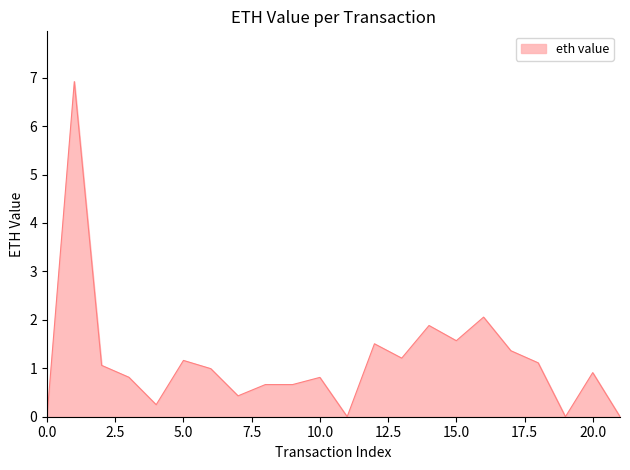

What is the difference between the maximum and minimum values?

6.9